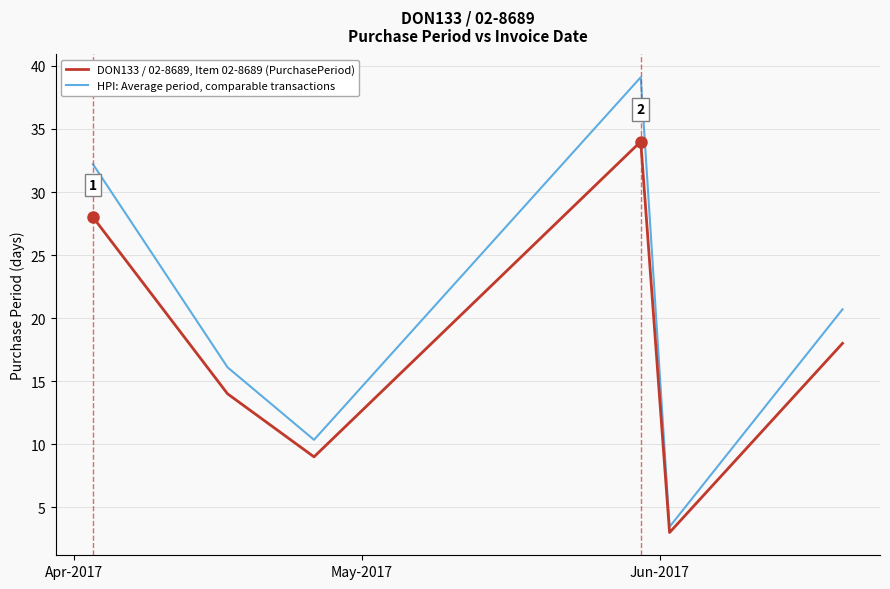

True or false: DON133 / 02-8689, Item 02-8689 (PurchasePeriod) and HPI: Average period, comparable transactions cross at least once.

False